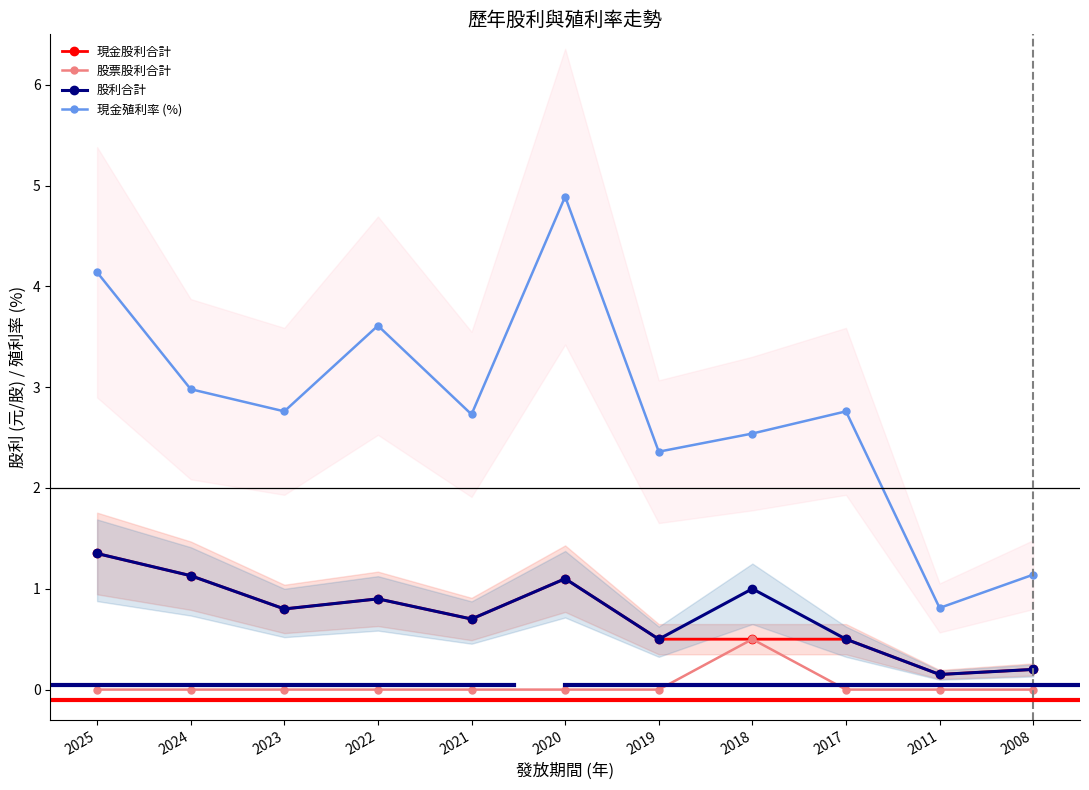

What is the spread (max minus min) of values at 2020?

4.9